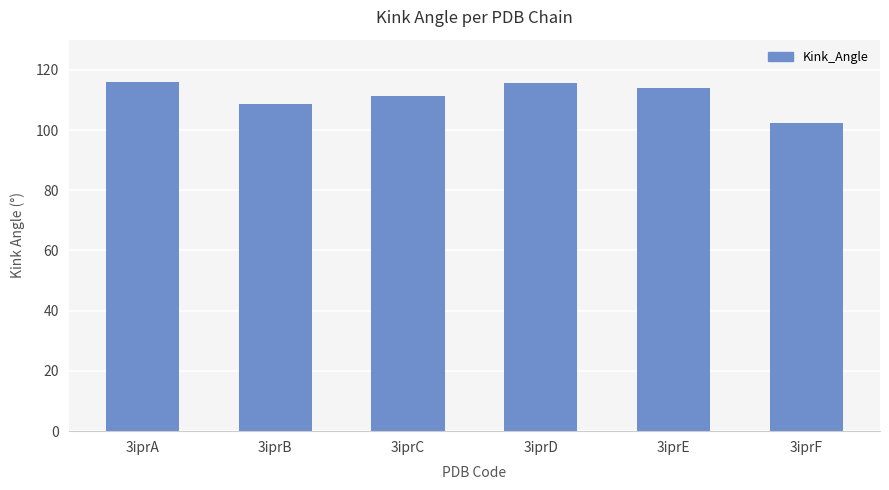

The value at 3iprB is 60.8. True or false?

False